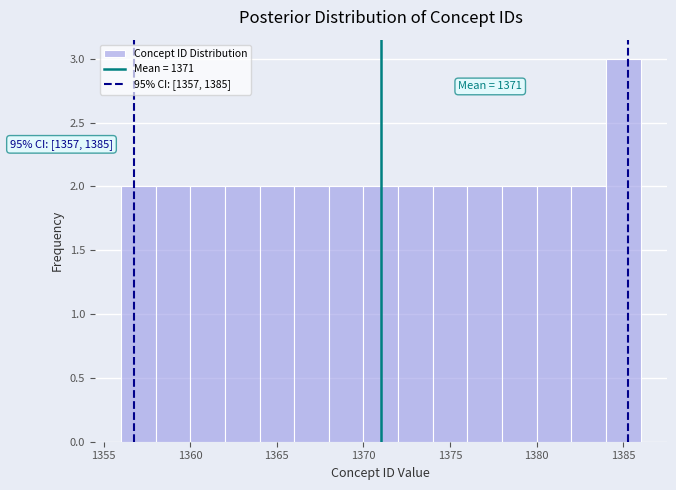

Which range on the x-axis has the tallest bar?

1384 to 1386